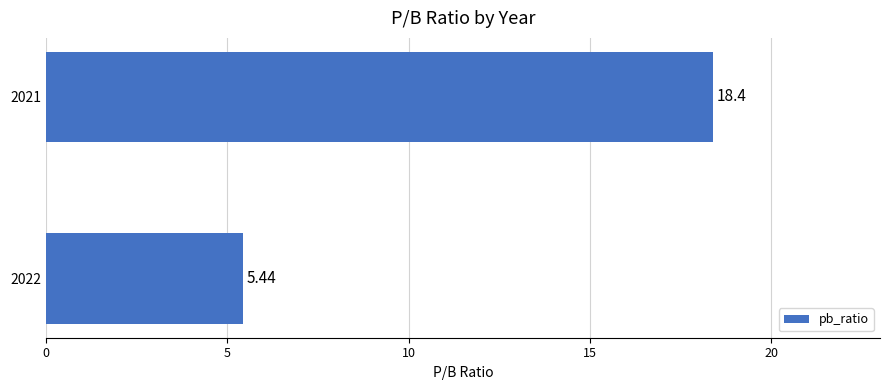

What is the average value?

11.9